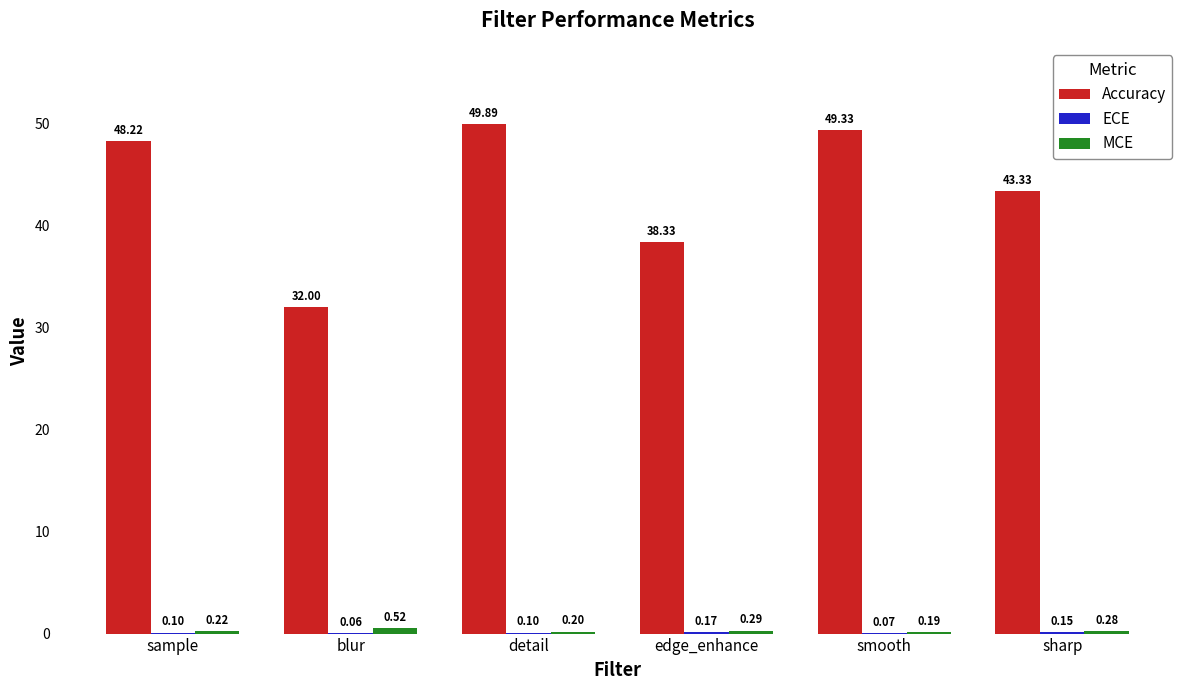

At which category is the sum across all series the highest?

detail